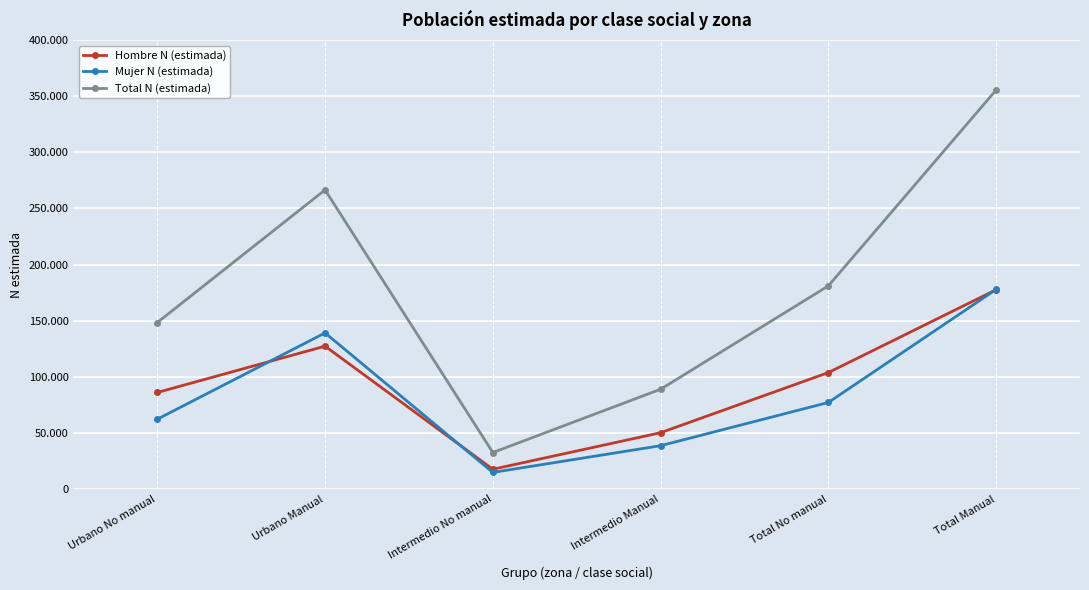

What is the sum of all Mujer N (estimada) values?

510100